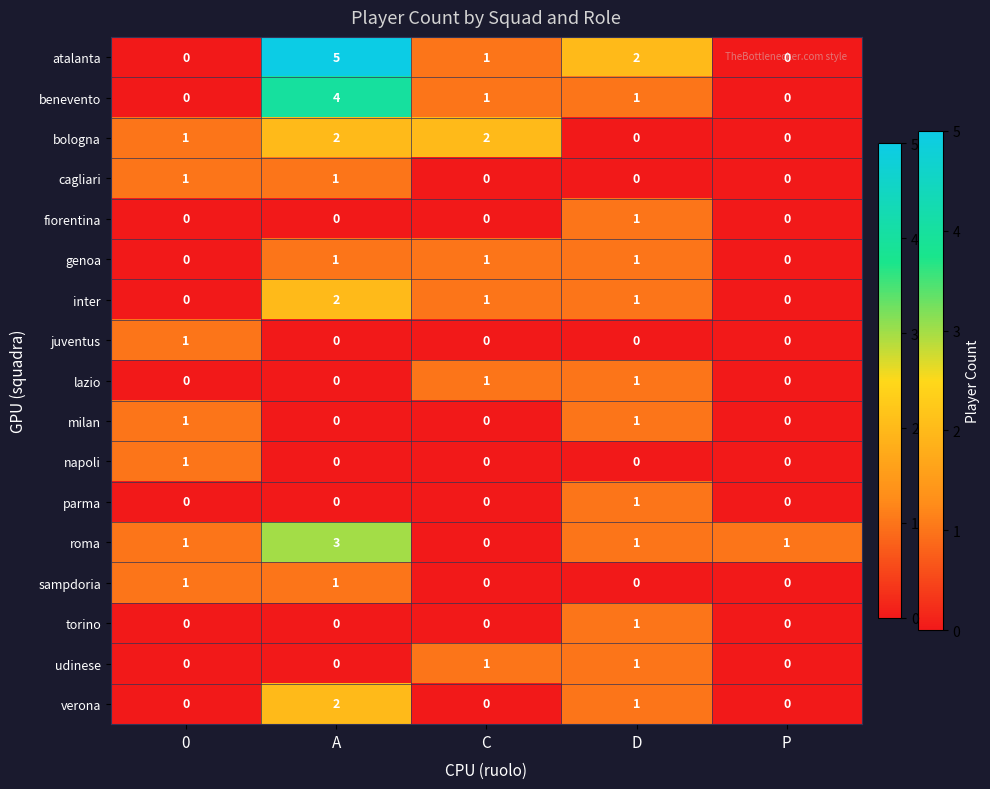

True or false: torino has a value of 1 at D.

True